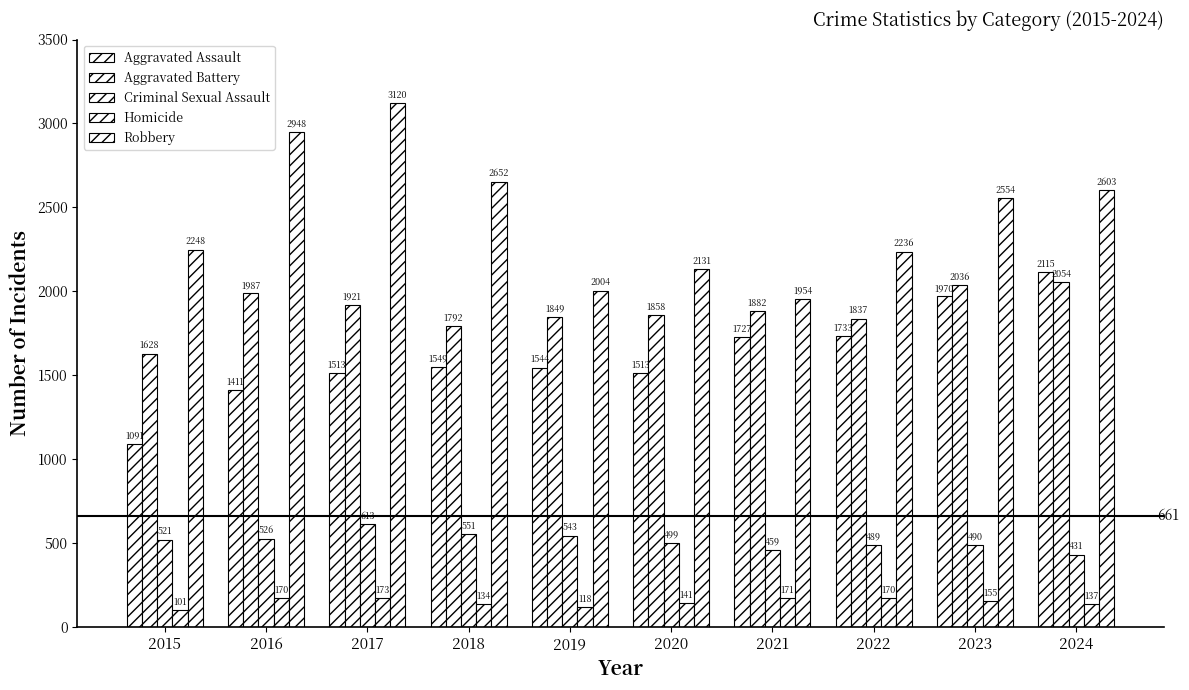

How many values in the Robbery series are below 2554?

5